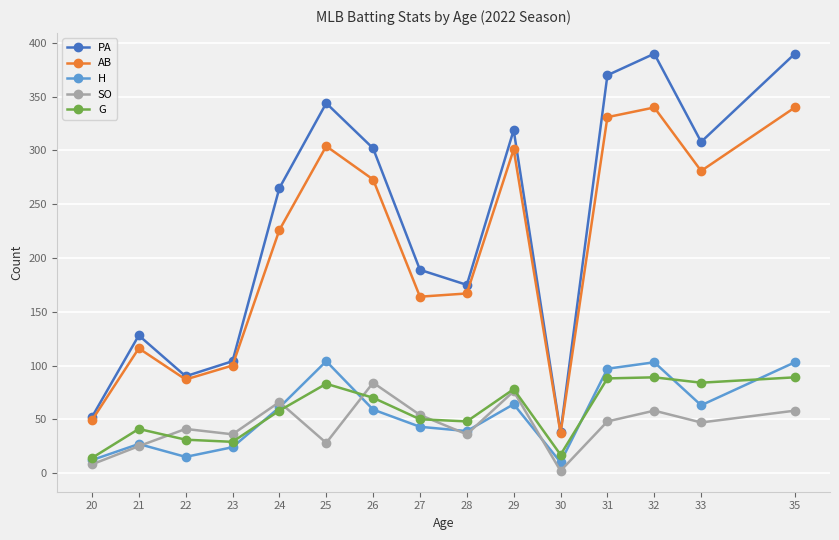

What is the approximate value of PA at 22, to the nearest 50?

100